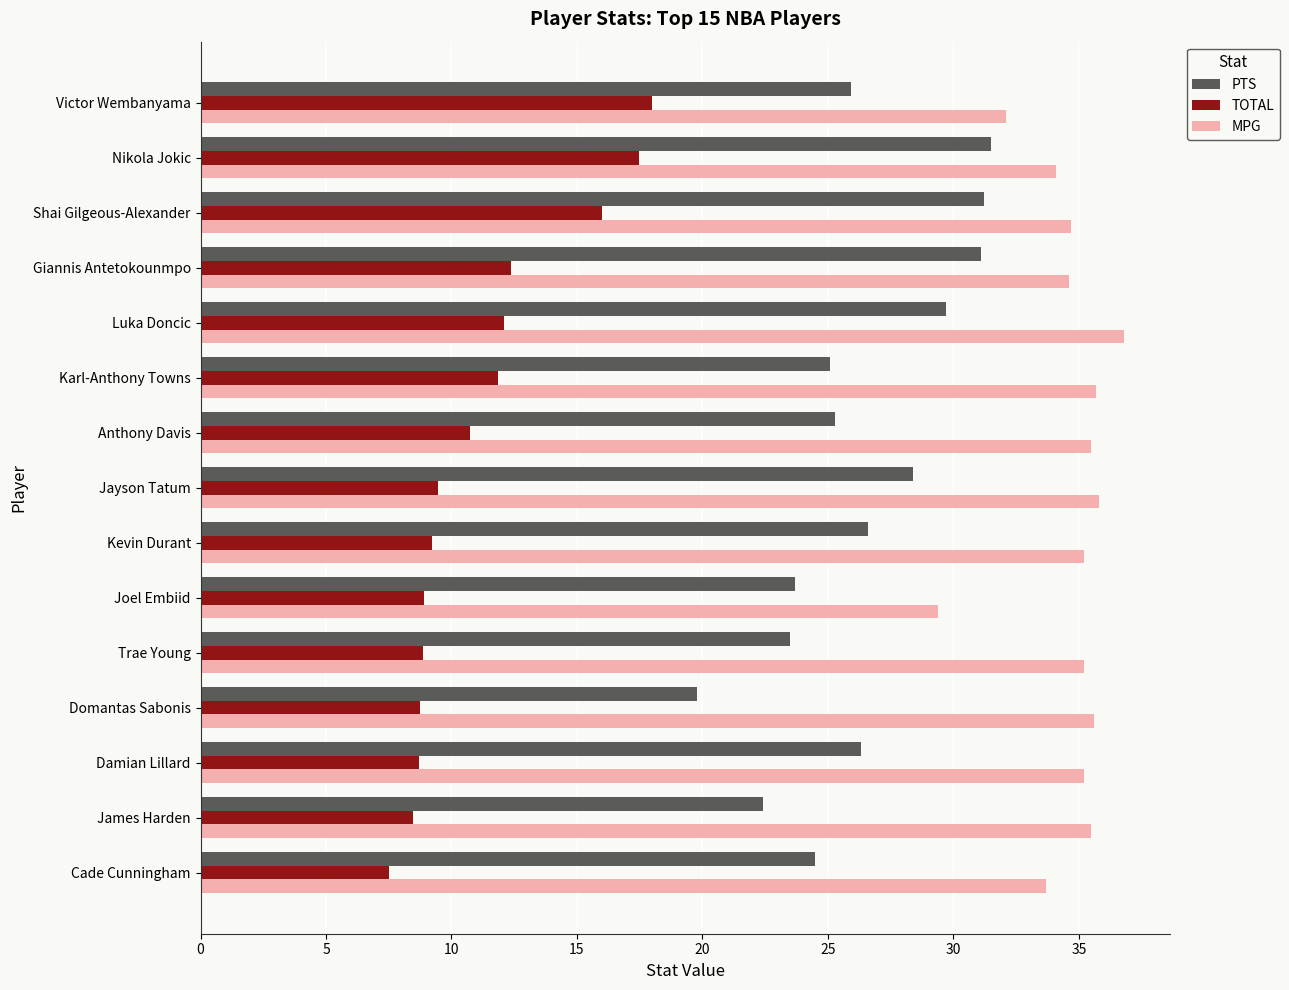

What is the difference between the second highest and second lowest values in the TOTAL series?

9.0